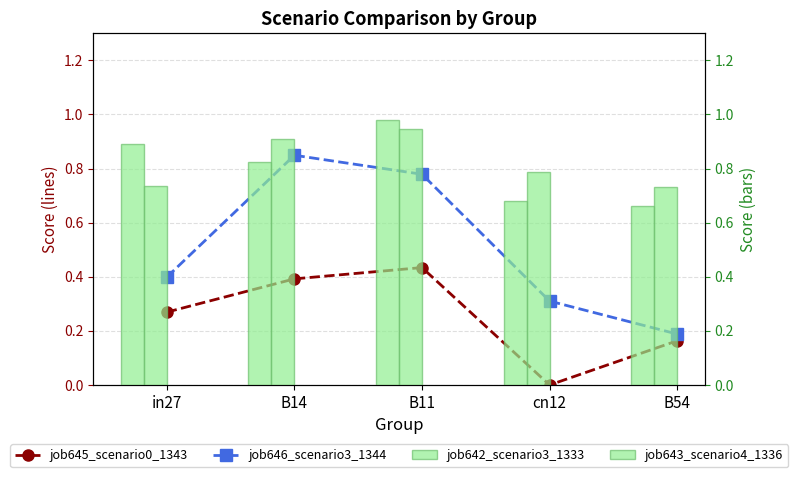

List the labels in order of job645_scenario0_1343 value, smallest first.

cn12, B54, in27, B14, B11